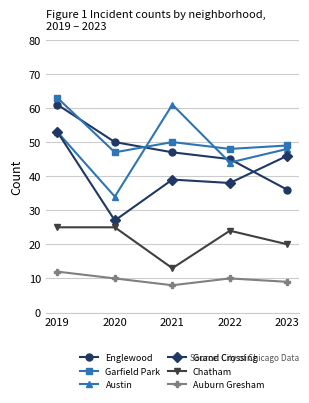

True or false: Garfield Park and Austin cross at least once.

True